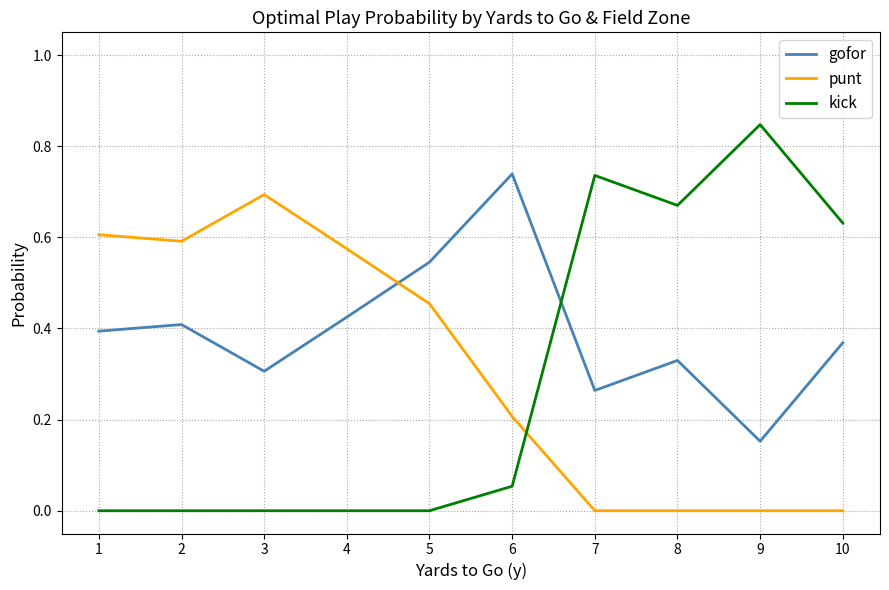

Which series has the largest total across all categories?

gofor